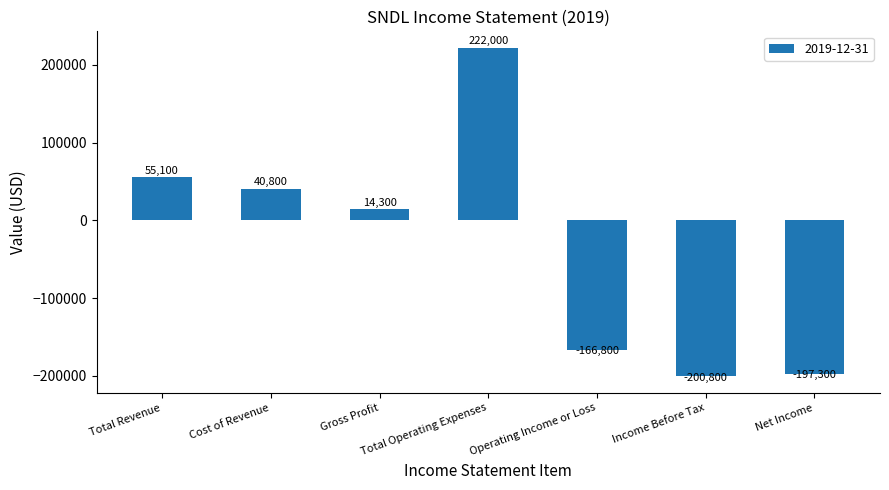

What is the label of the 1st bar from the left?

Total Revenue